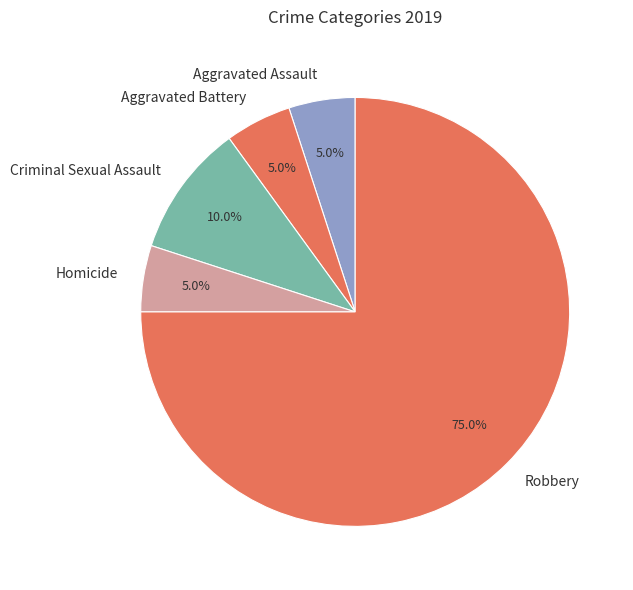

To the nearest percent, what is the difference between the Robbery and Aggravated Assault slice percentages?

70%